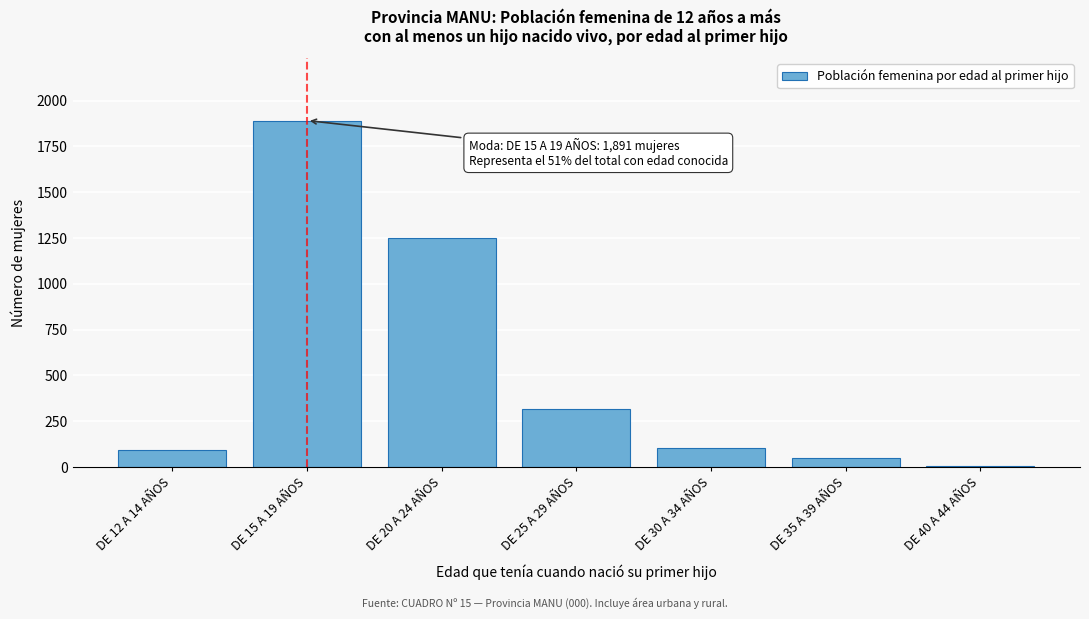

Reading right to left, list all the values displayed in this chart.

DE 40 A 44 AÑOS=5	DE 35 A 39 AÑOS=52	DE 30 A 34 AÑOS=102	DE 25 A 29 AÑOS=319	DE 20 A 24 AÑOS=1248	DE 15 A 19 AÑOS=1891	DE 12 A 14 AÑOS=91